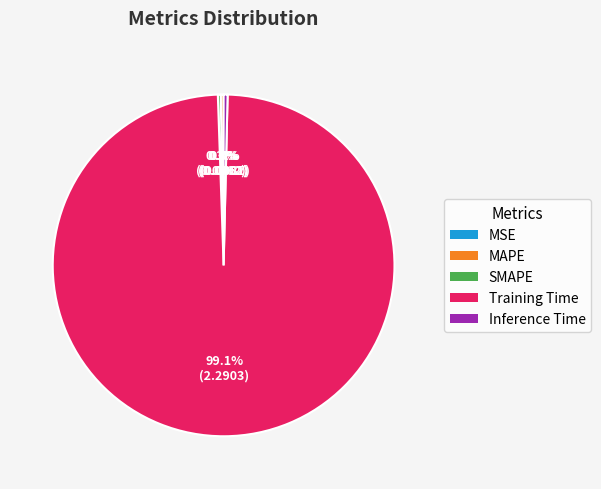

Is the sum of Inference Time and Training Time greater than half?

Yes